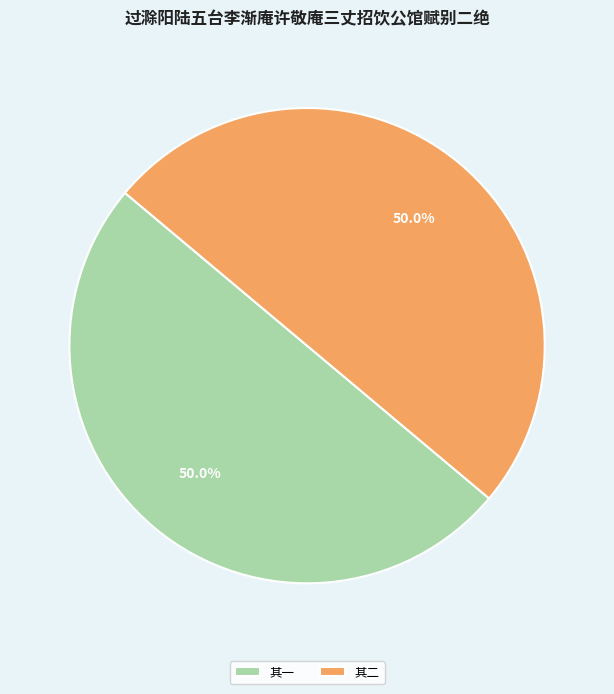

Approximately how many times larger is the value at 其一 compared to 其二?

1.0